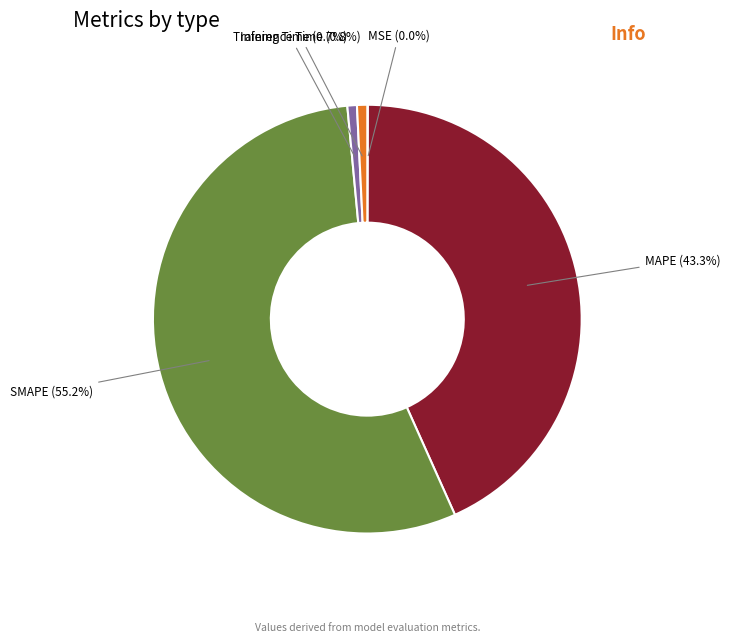

How much of the chart is everything except Inference Time?

99.2%